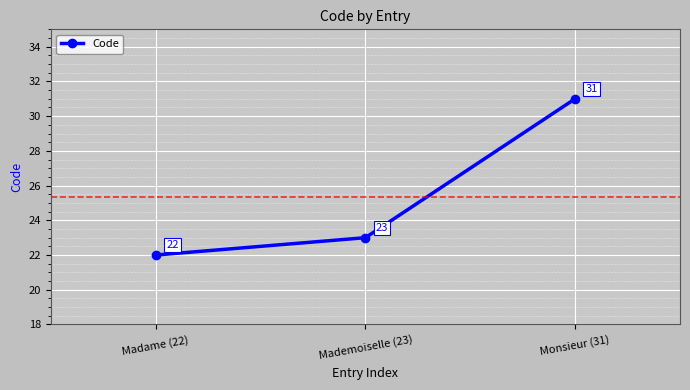

How many lines are shown in the chart?

1